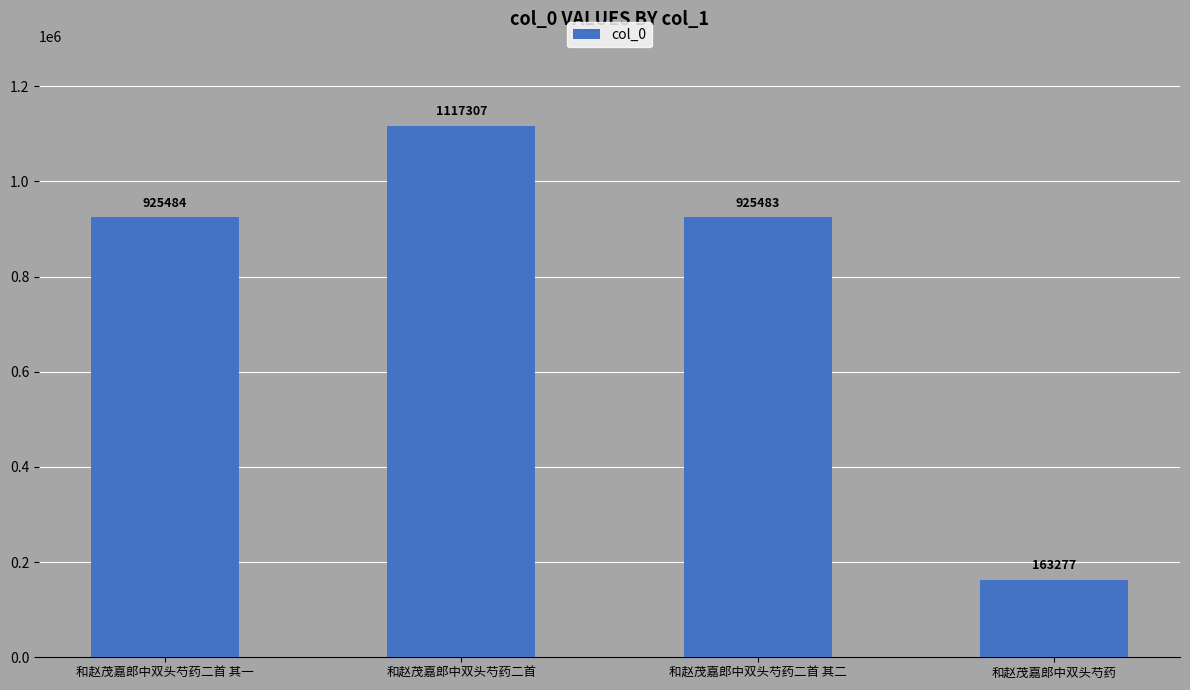

What is the smallest value displayed?

163277